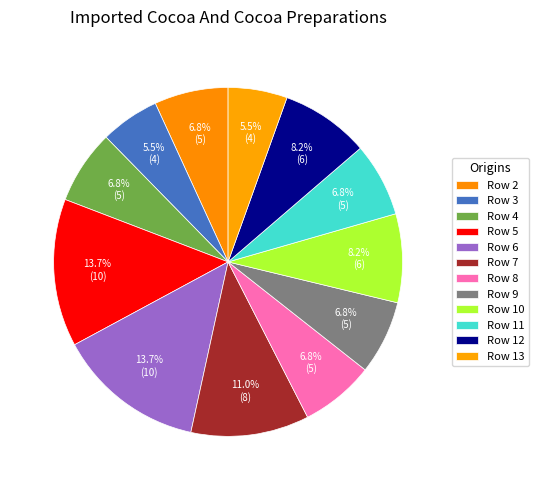

Which has a higher value, Row 6 or Row 5?

Row 6